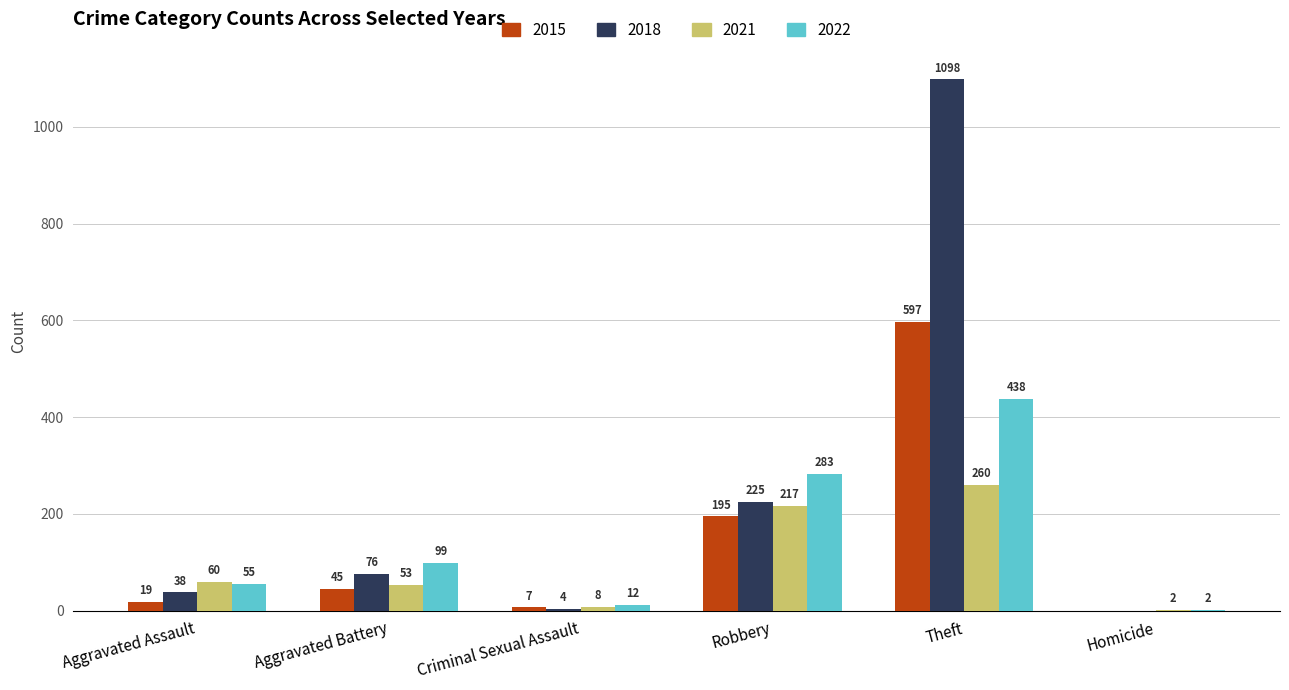

Which category has the highest value in the 2021 series?

Theft